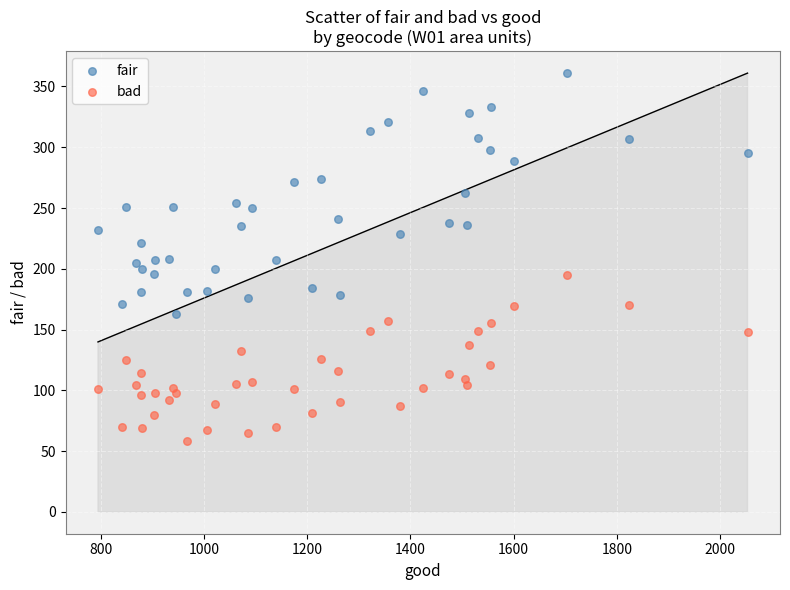

Across all data points, what is the range of Y values (max minus min)?

303